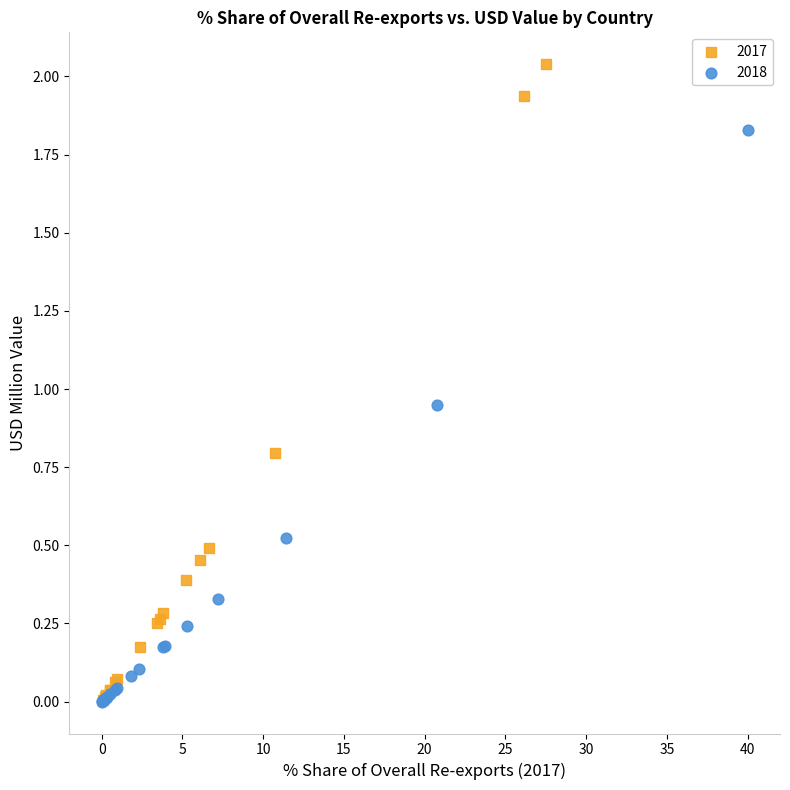

Which series reaches the maximum Y coordinate?

2017